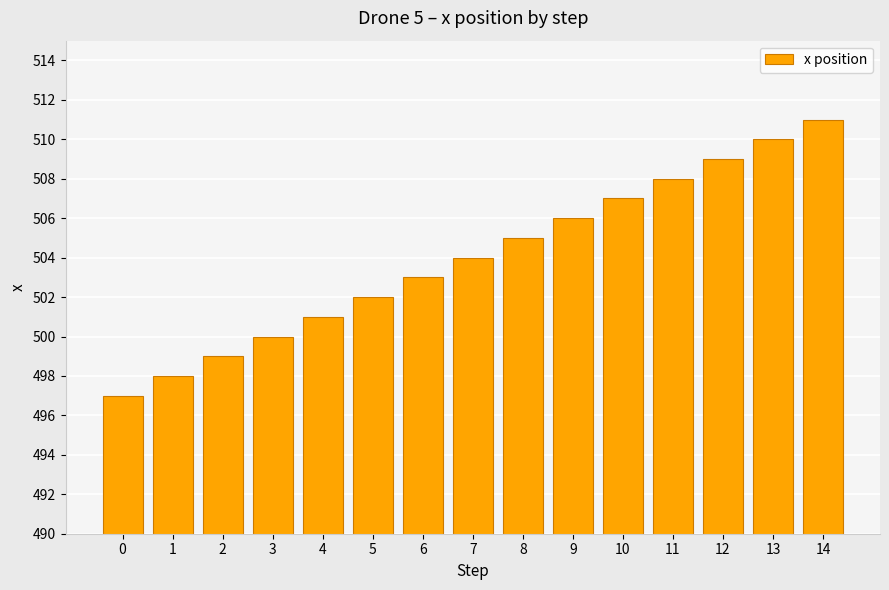

What is the ratio of the value at 9 to the value at 5?

1.0